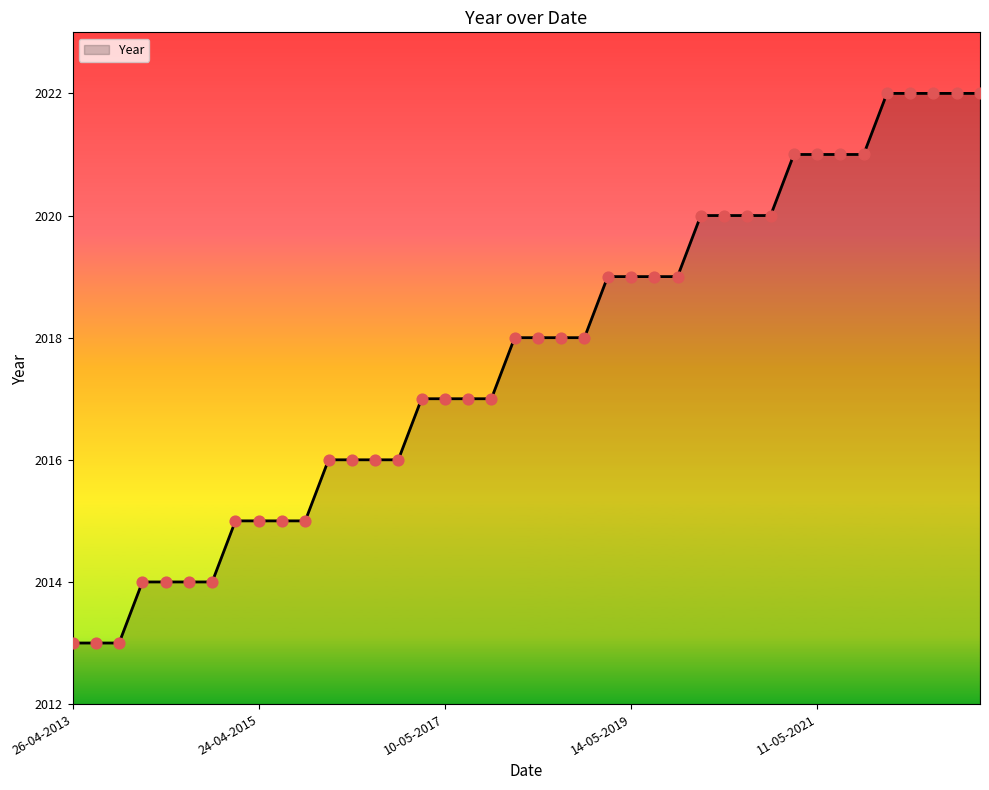

What is the smallest value displayed?

2013